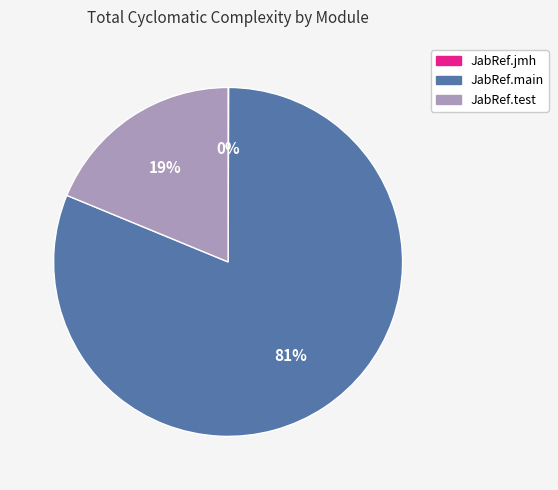

Which category has the biggest portion of the pie?

JabRef.main